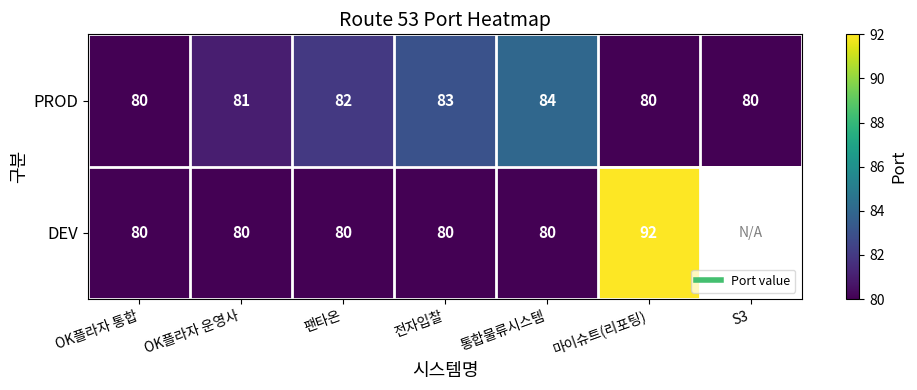

The value of PROD at OK플라자 통합 is 50.3. True or false?

False